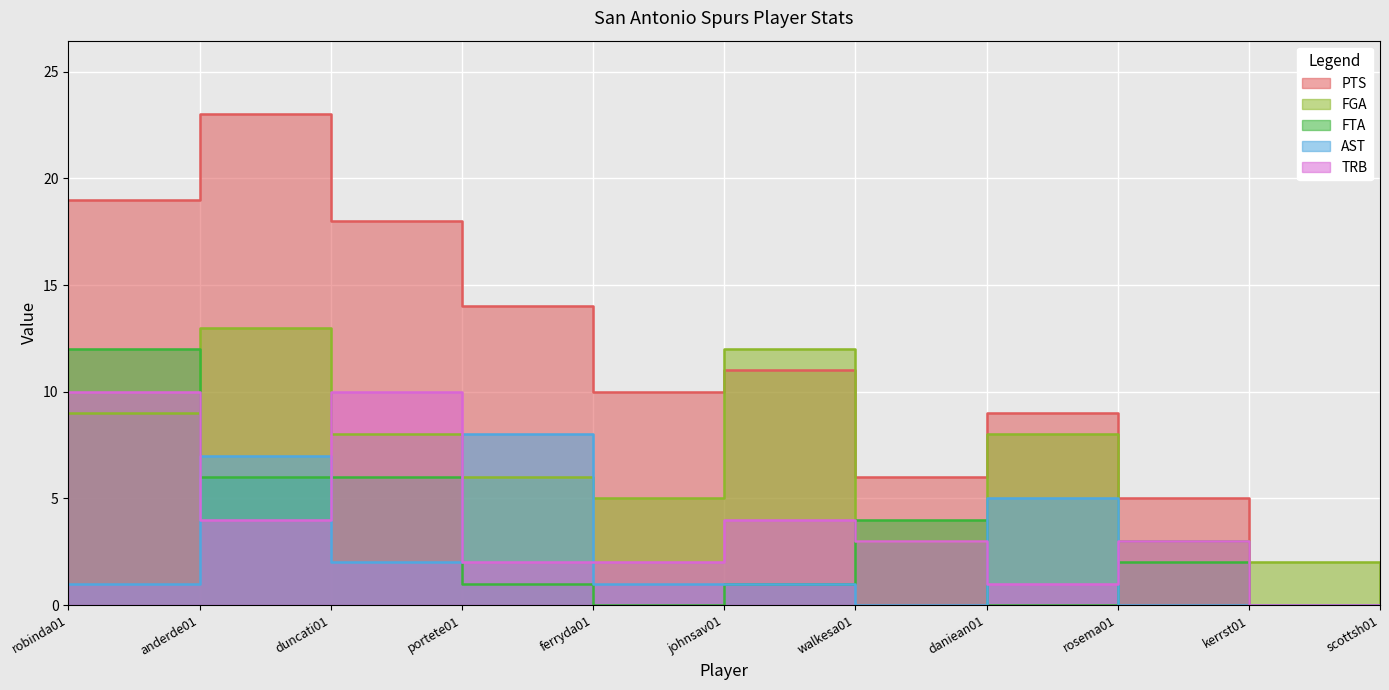

Which series has the largest range (max minus min)?

PTS